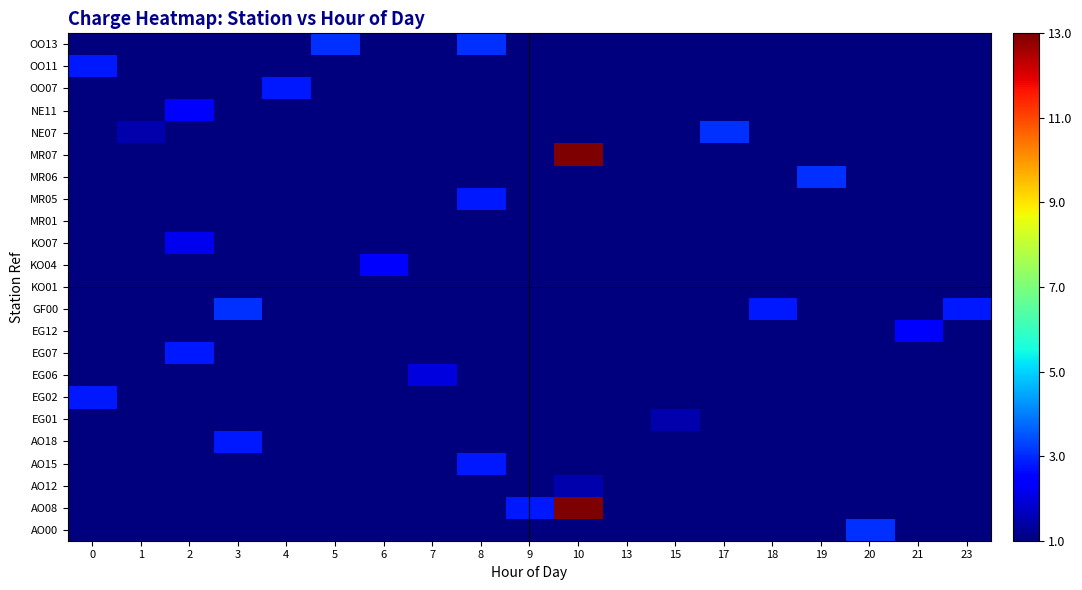

Which has a higher value, 5 or 10?

5